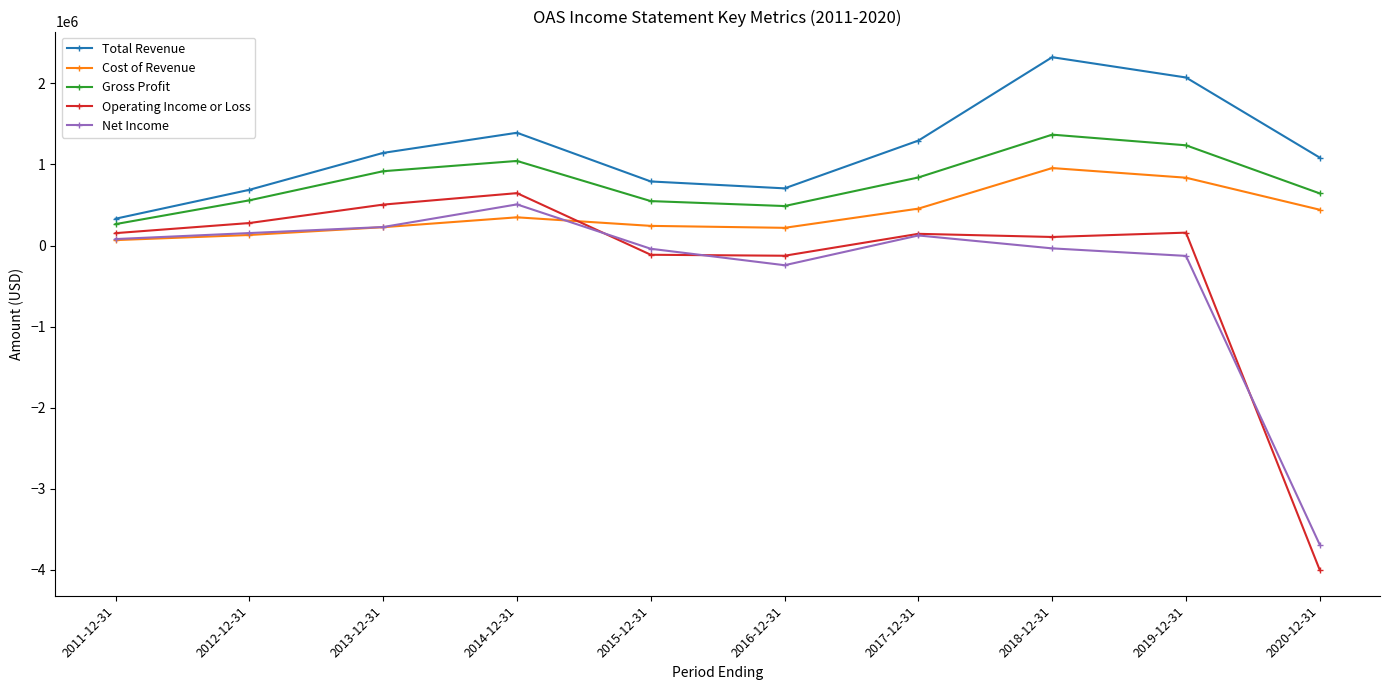

What are all the series names shown in the legend?

Total Revenue, Cost of Revenue, Gross Profit, Operating Income or Loss, Net Income